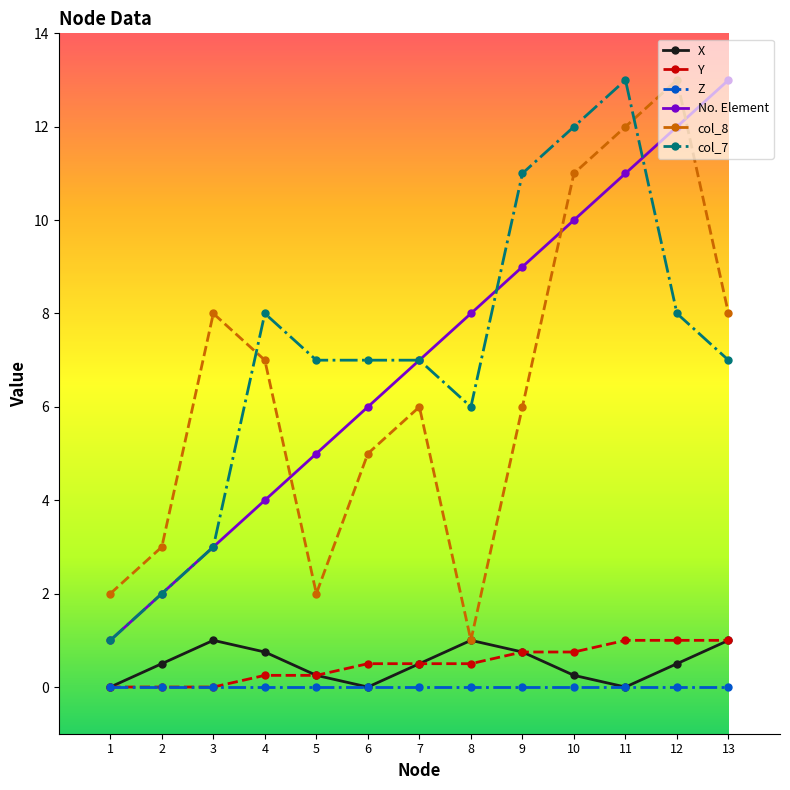

True or false: No. Element and Y intersect in this chart.

False